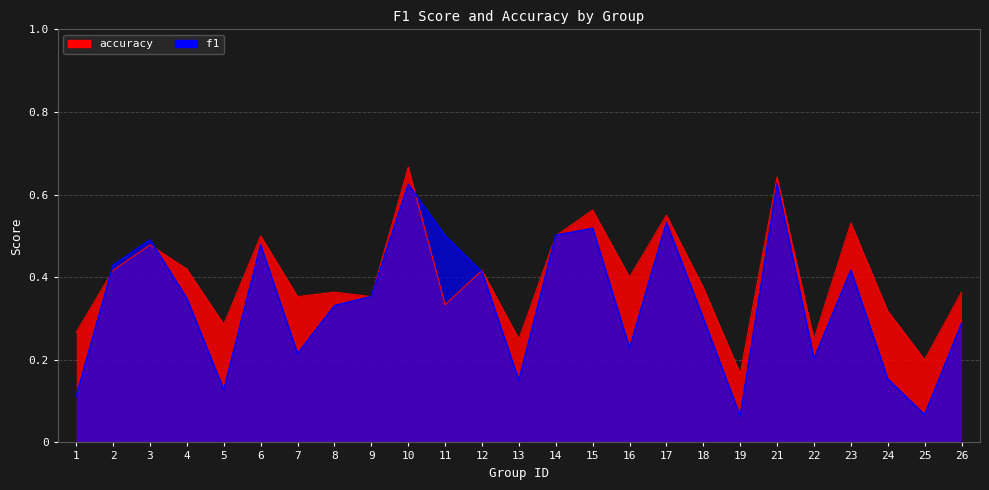

Between which two adjacent categories do f1 and accuracy first intersect?

1 and 2